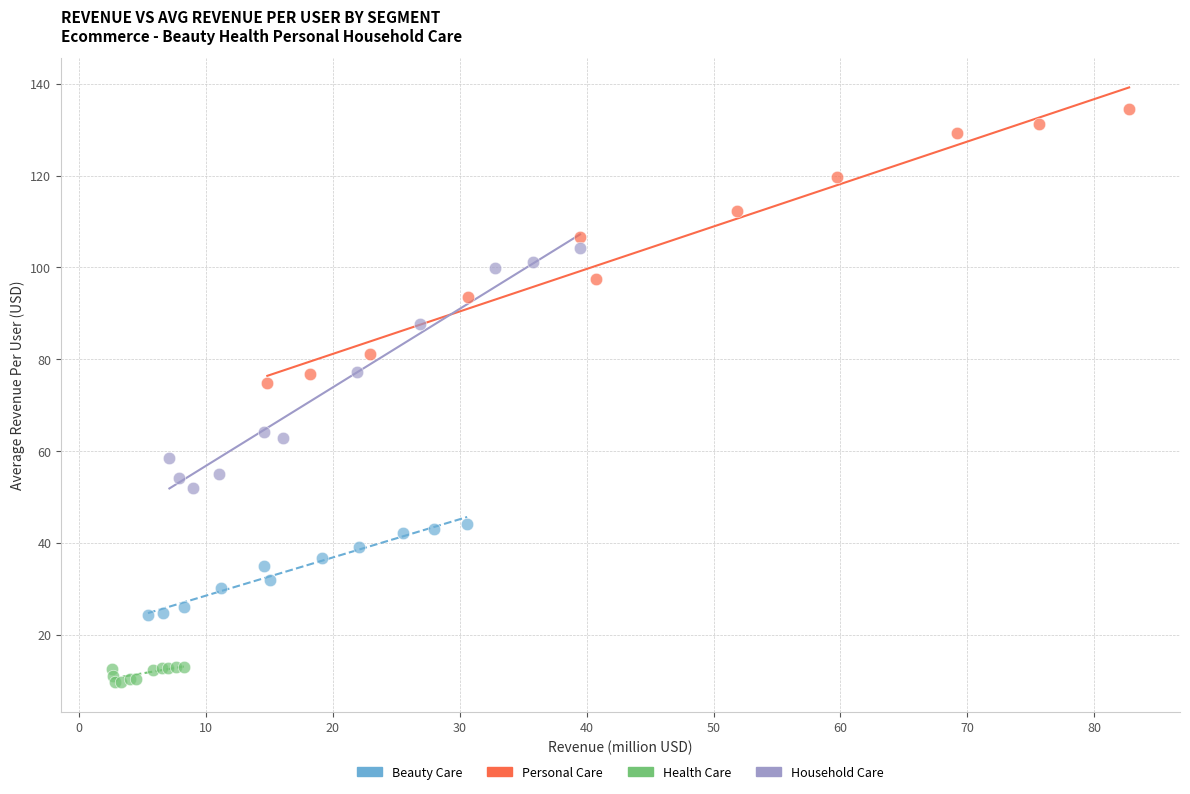

Which series contains the highest Y value?

Personal Care